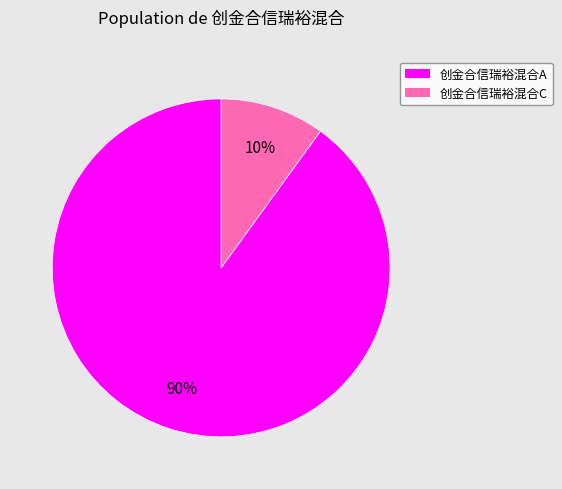

Does any single category account for the majority?

Yes